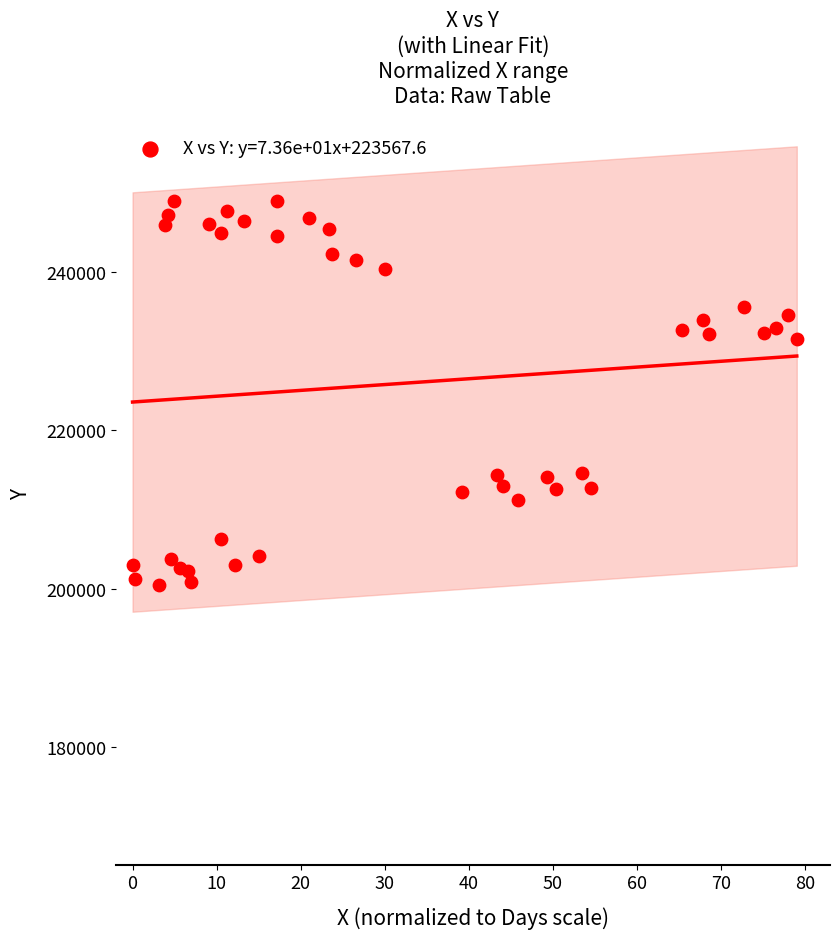

What is the range of X values (max minus min)?

79.0